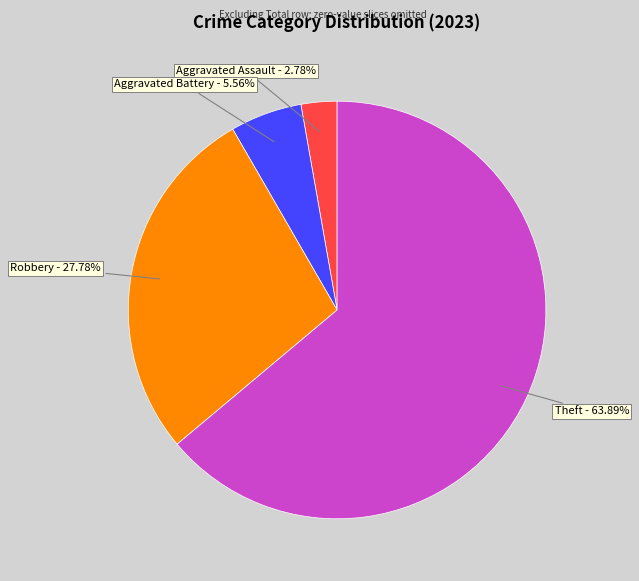

Which slice represents more than half of the pie?

Theft